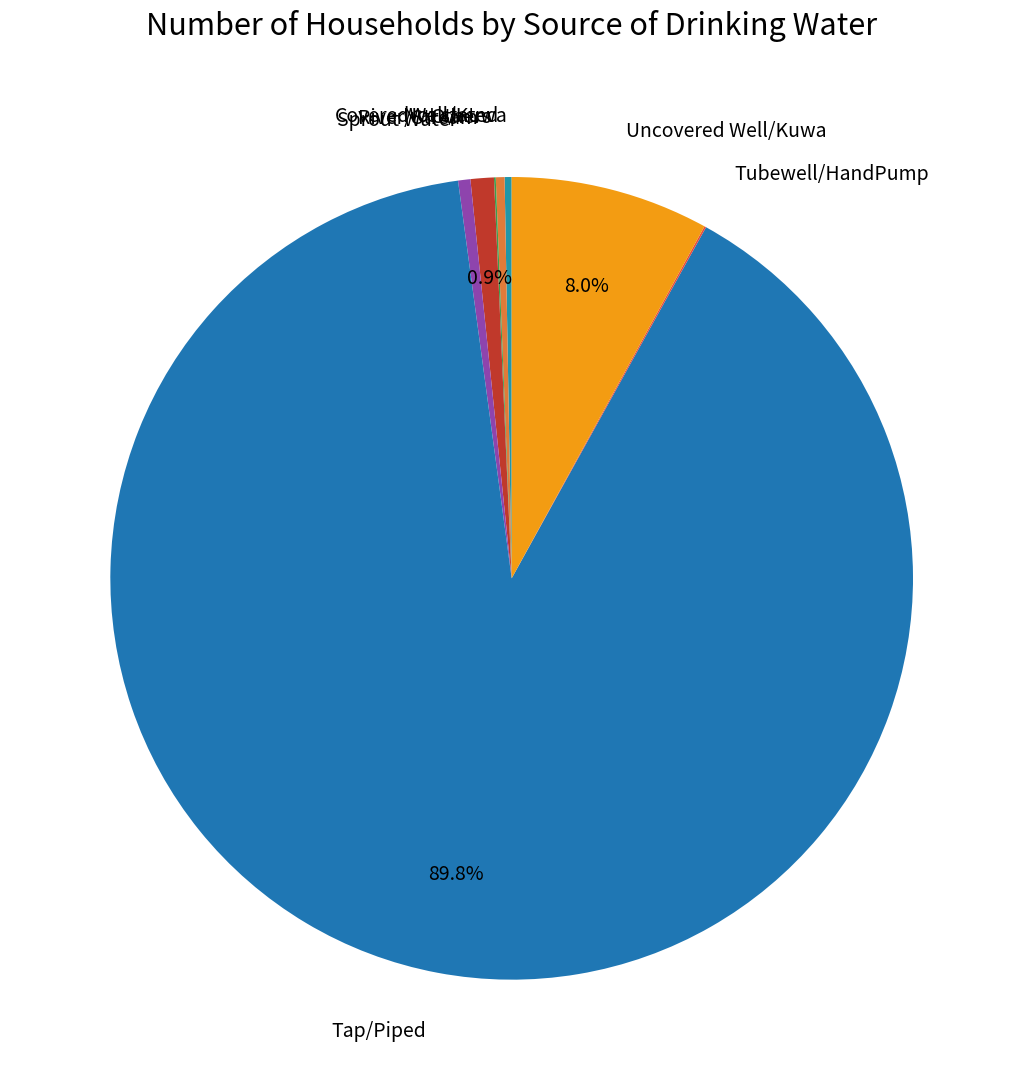

Which slice represents more than half of the pie?

Tap/Piped